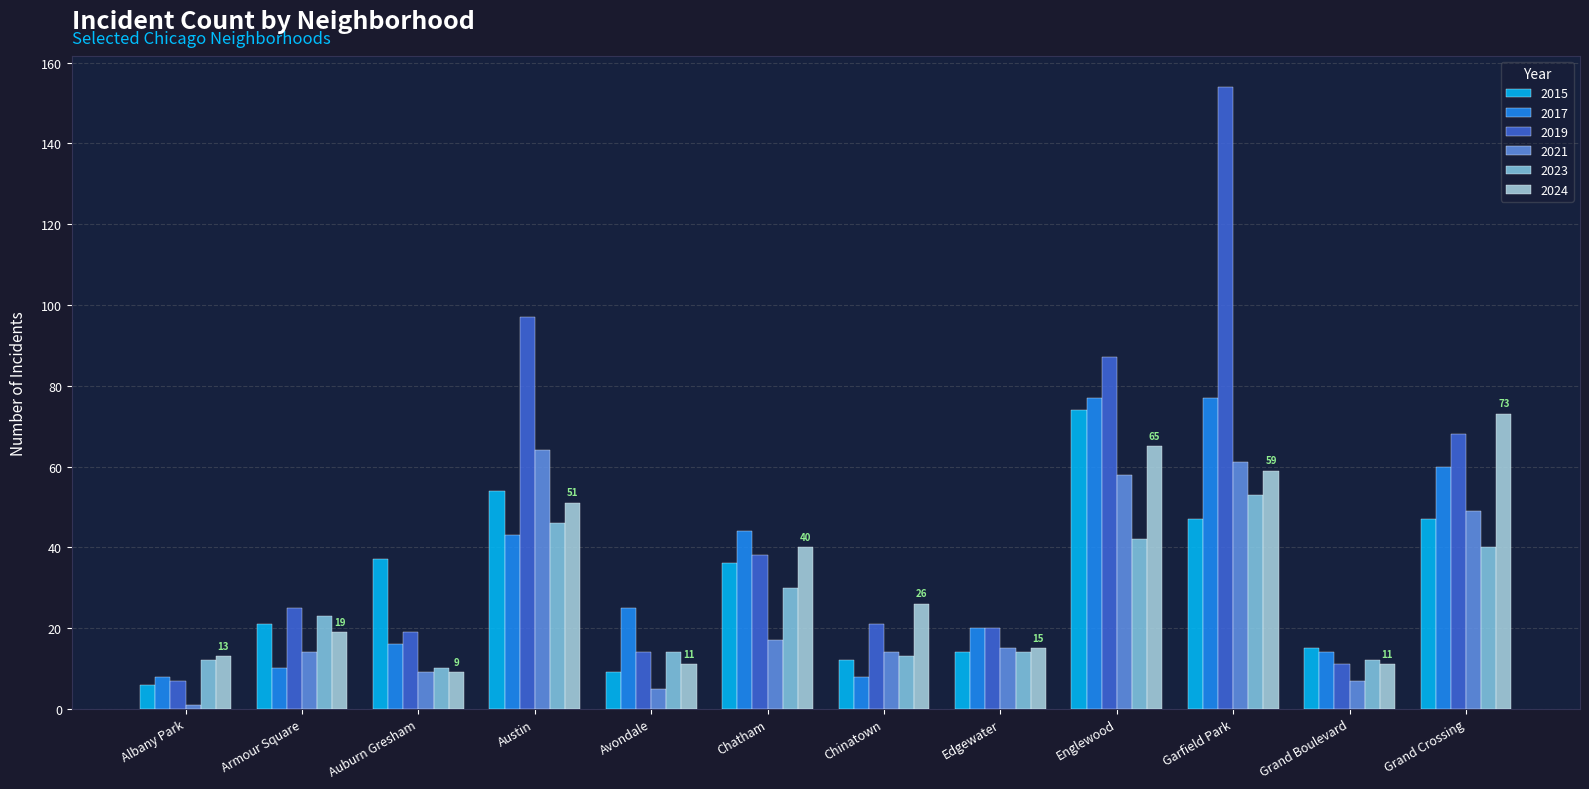

True or false: 2017 has a value of 25 at Avondale.

True